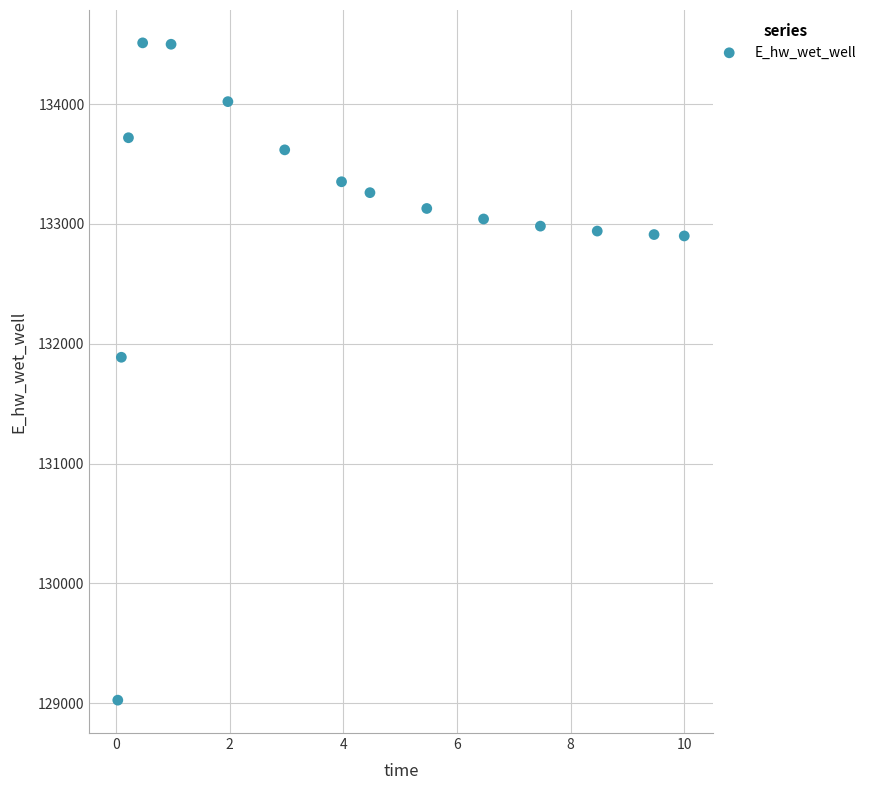

What Y value in the scatter plot is closest to 131768?

131887.3